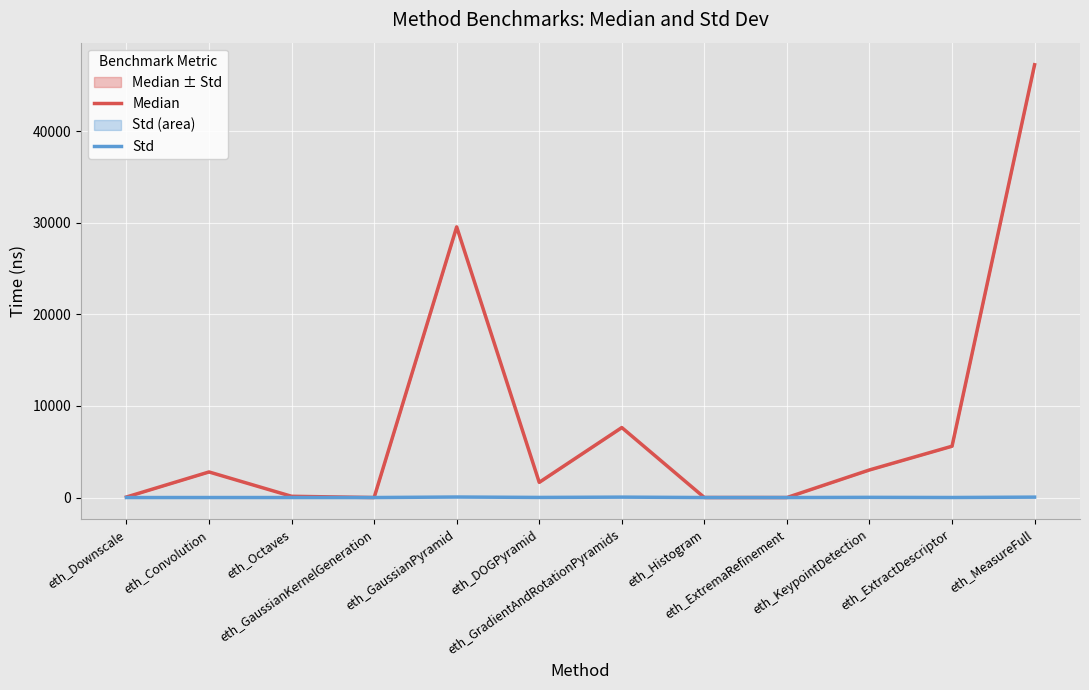

True or false: Median and Std intersect in this chart.

False